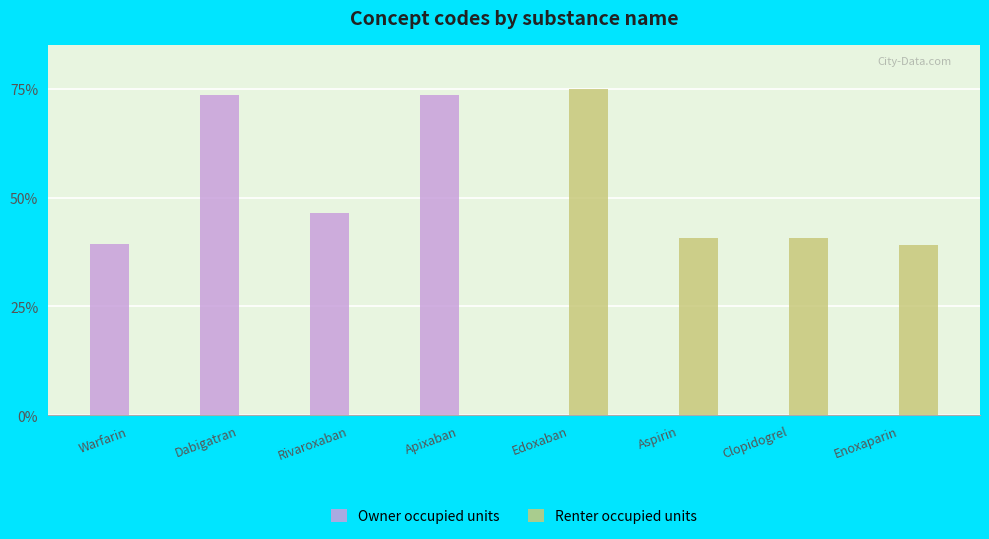

Which series has the largest total across all categories?

Owner occupied units